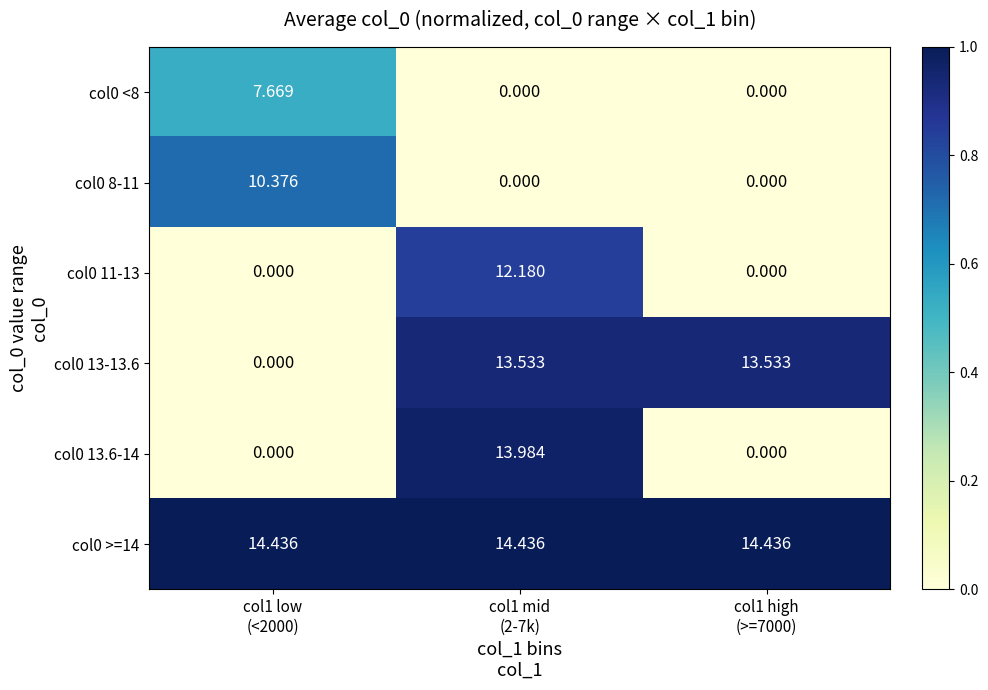

How many data points in col0 13-13.6 are above 13?

2